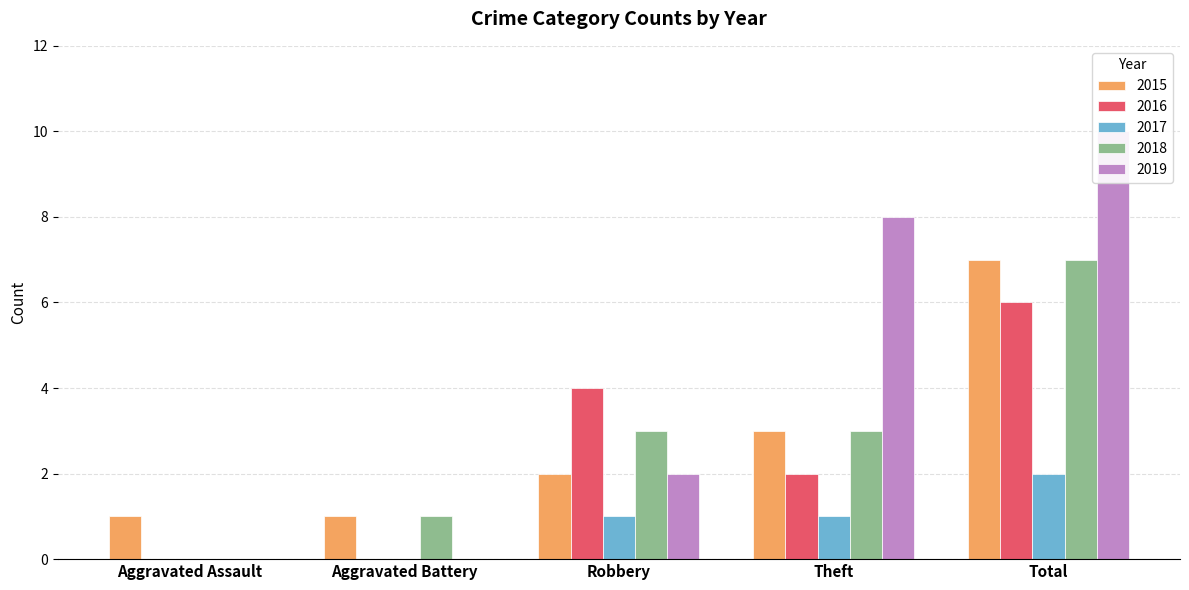

At which category is the sum across all series the highest?

Total